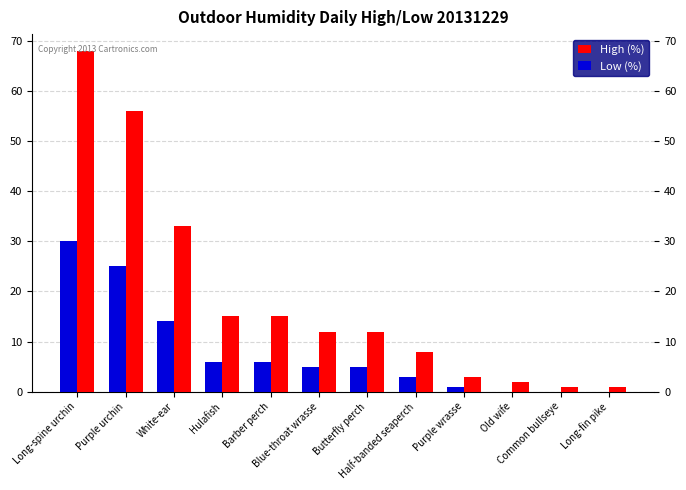

Reading left to right, extract all data points from this chart.

High (%): 68	56	33	15	15	12	12	8	3	2	1	1
Low (%): 30	25	14	6	6	5	5	3	1	0	0	0